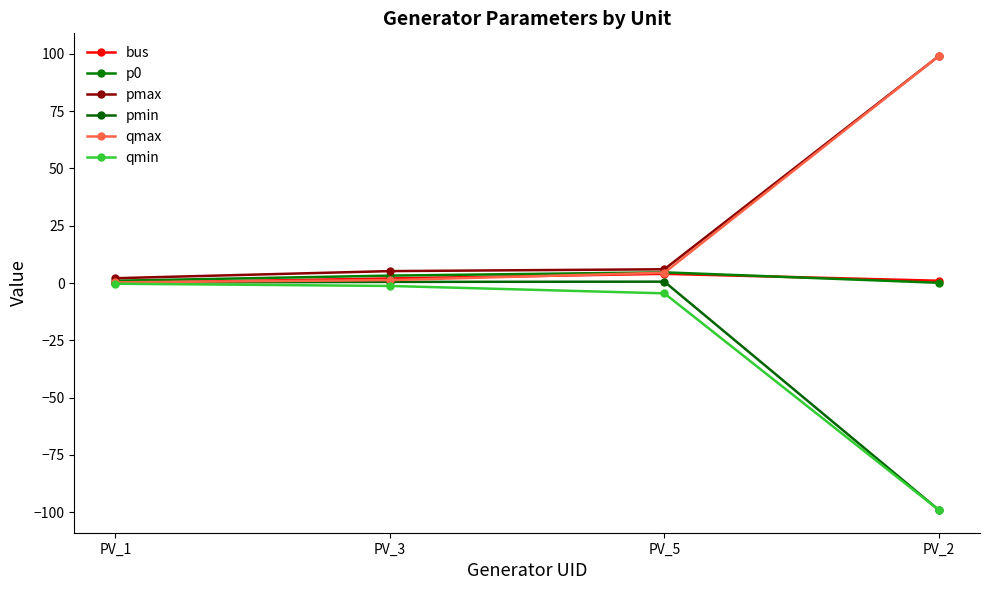

The p0 series shows 1.0 at PV_1. True or false?

True